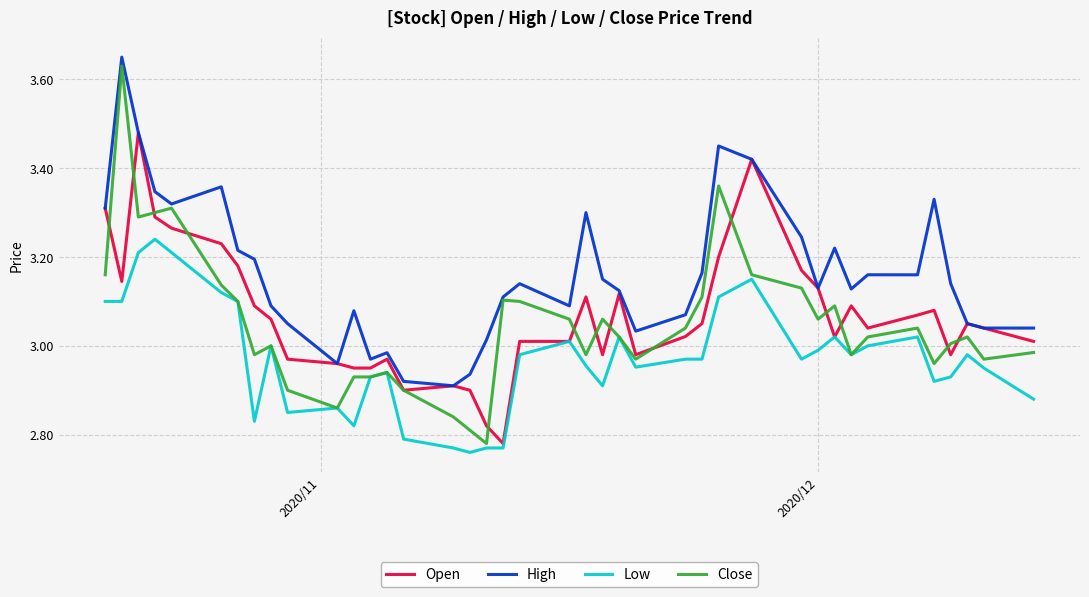

Which series has the widest spread of values?

Close